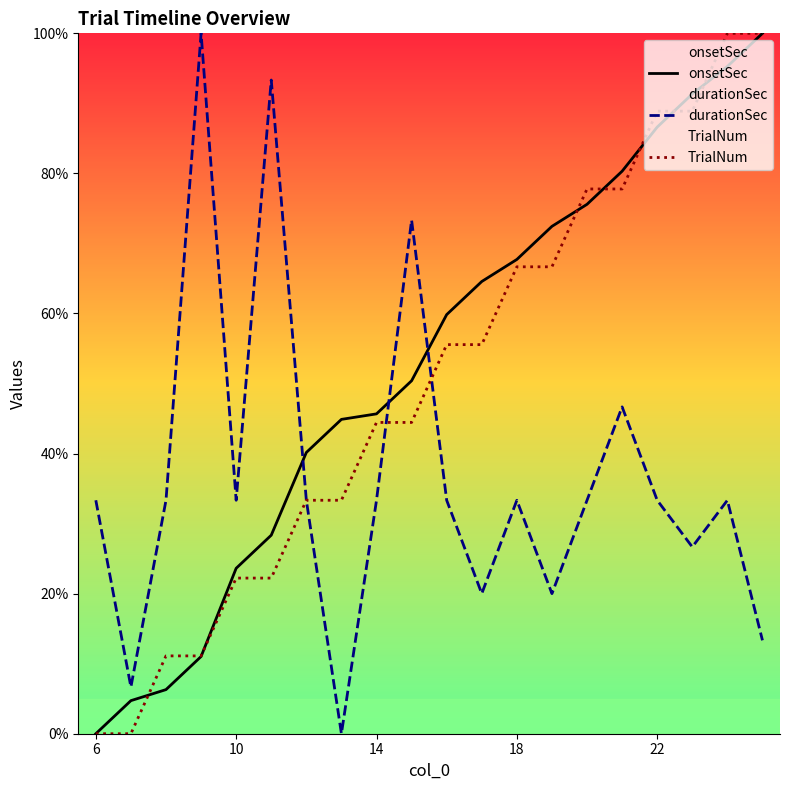

Rank the series by their average value, from highest to lowest.

onsetSec, TrialNum, durationSec